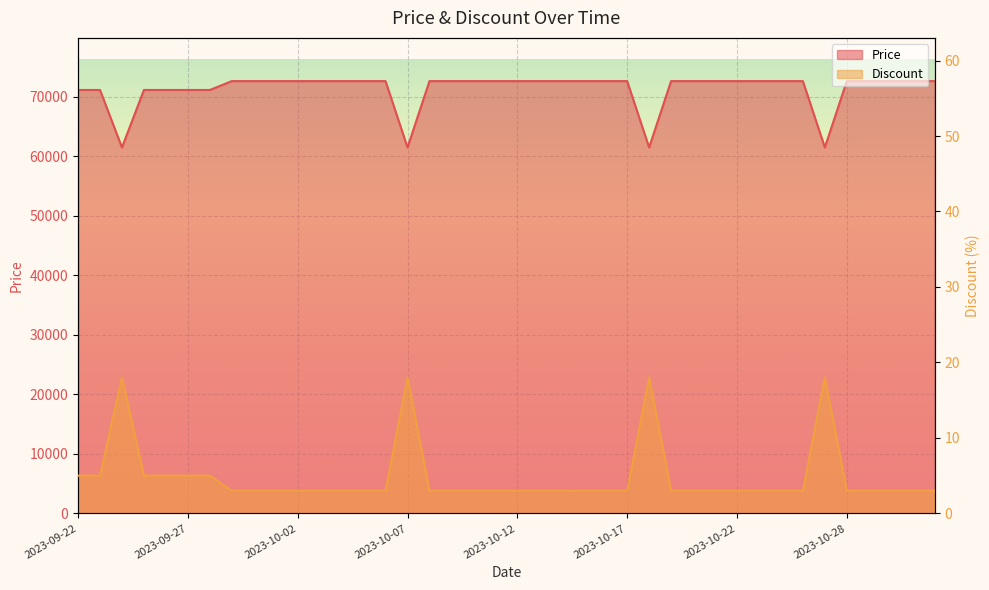

Reading right to left, extract all data points from this chart.

Price: 2023-11-03=72650	2023-11-02=72650	2023-11-01=72650	2023-10-29=72650	2023-10-28=72650	2023-10-26=61500	2023-10-25=72650	2023-10-24=72650	2023-10-23=72650	2023-10-22=72650	2023-10-21=72650	2023-10-20=72650	2023-10-19=72650	2023-10-18=61500	2023-10-17=72650	2023-10-16=72650	2023-10-15=72650	2023-10-14=72650	2023-10-13=72650	2023-10-12=72650	2023-10-11=72650	2023-10-10=72650	2023-10-09=72650	2023-10-08=72650	2023-10-07=61500	2023-10-06=72650	2023-10-05=72650	2023-10-04=72650	2023-10-03=72650	2023-10-02=72650	2023-10-01=72650	2023-09-30=72650	2023-09-29=72650	2023-09-28=71160	2023-09-27=71160	2023-09-26=71160	2023-09-25=71160	2023-09-24=61500	2023-09-23=71160	2023-09-22=71160
Discount: 2023-11-03=3	2023-11-02=3	2023-11-01=3	2023-10-29=3	2023-10-28=3	2023-10-26=18	2023-10-25=3	2023-10-24=3	2023-10-23=3	2023-10-22=3	2023-10-21=3	2023-10-20=3	2023-10-19=3	2023-10-18=18	2023-10-17=3	2023-10-16=3	2023-10-15=3	2023-10-14=3	2023-10-13=3	2023-10-12=3	2023-10-11=3	2023-10-10=3	2023-10-09=3	2023-10-08=3	2023-10-07=18	2023-10-06=3	2023-10-05=3	2023-10-04=3	2023-10-03=3	2023-10-02=3	2023-10-01=3	2023-09-30=3	2023-09-29=3	2023-09-28=5	2023-09-27=5	2023-09-26=5	2023-09-25=5	2023-09-24=18	2023-09-23=5	2023-09-22=5